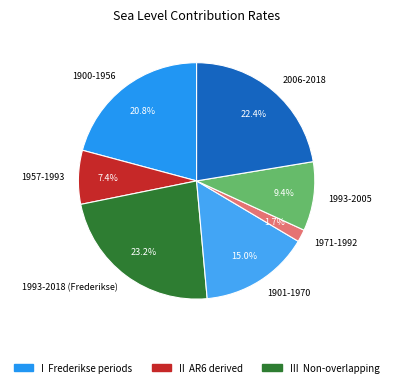

What percentage is the 1971-1992 slice, to the nearest percent?

2%